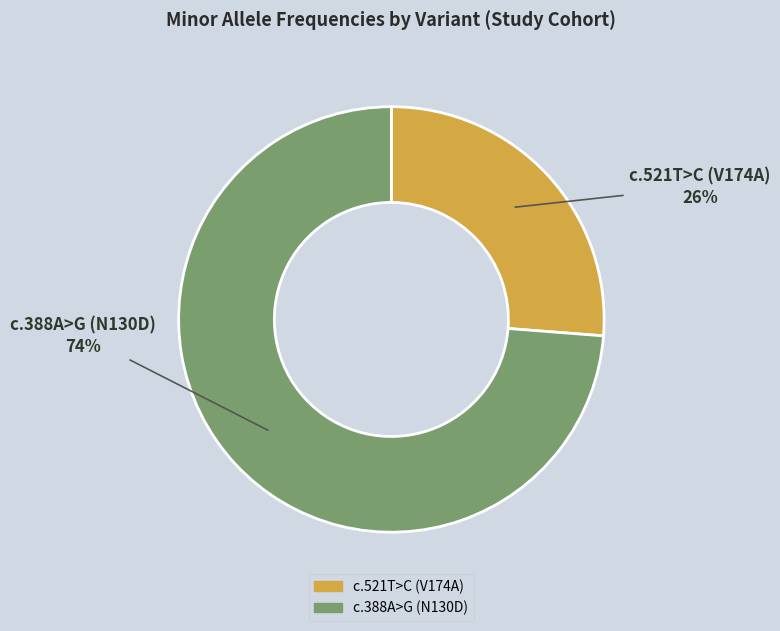

Count the number of slices in the pie.

2